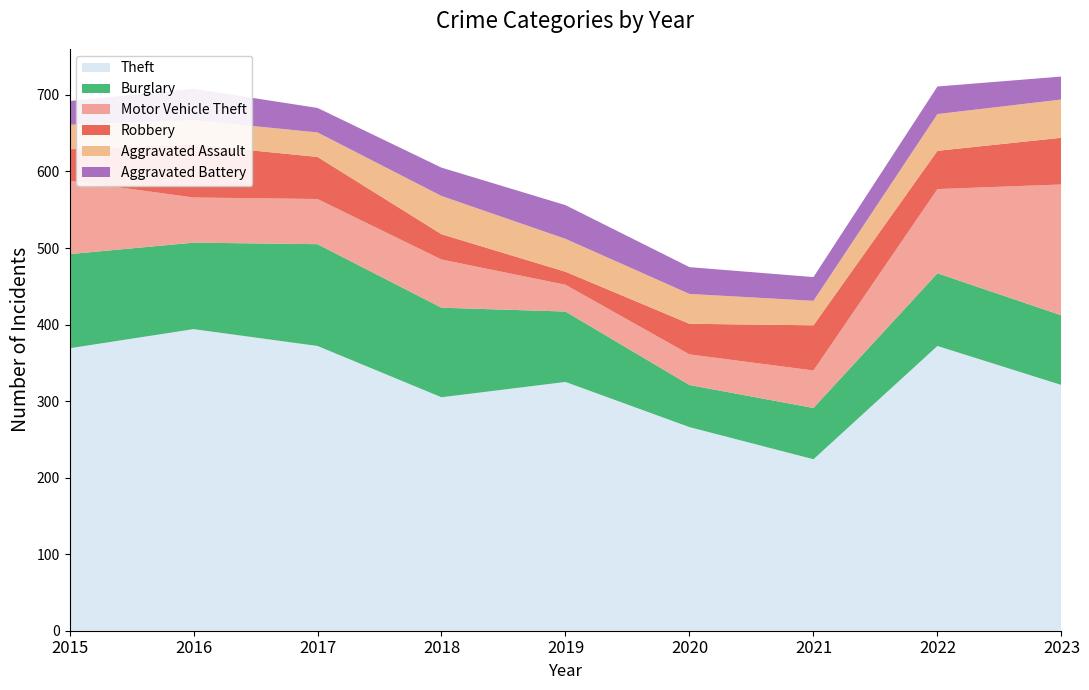

Reading left to right, what are all the values shown in this chart?

Theft: 2015=369	2016=394	2017=372	2018=305	2019=325	2020=266	2021=224	2022=372	2023=321
Burglary: 2015=123	2016=113	2017=133	2018=117	2019=92	2020=55	2021=67	2022=95	2023=91
Motor Vehicle Theft: 2015=96	2016=59	2017=59	2018=63	2019=35	2020=40	2021=49	2022=110	2023=171
Robbery: 2015=41	2016=69	2017=55	2018=33	2019=17	2020=40	2021=59	2022=50	2023=61
Aggravated Assault: 2015=32	2016=32	2017=32	2018=50	2019=43	2020=39	2021=32	2022=48	2023=50
Aggravated Battery: 2015=31	2016=41	2017=32	2018=37	2019=44	2020=35	2021=31	2022=36	2023=30